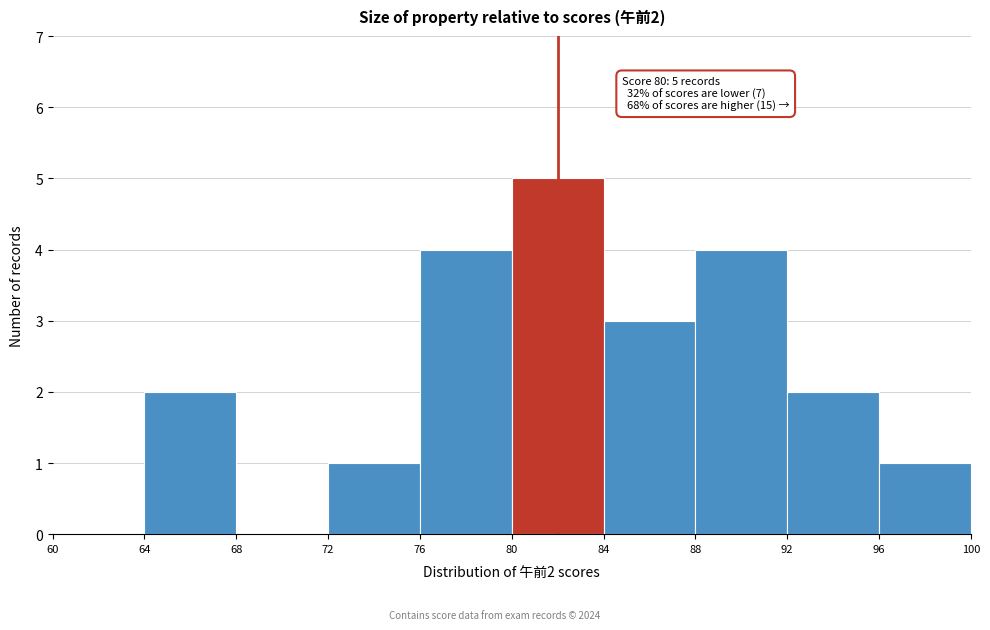

Over which range of the x-axis is the bar tallest?

80 to 84